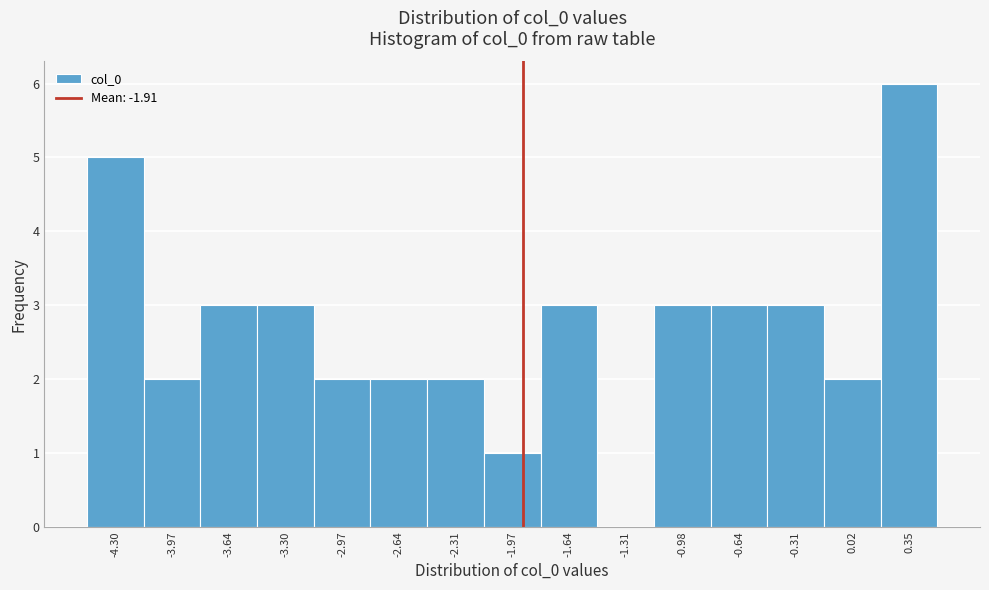

What is the height of the bar covering -4.45 to -4.15 on the x-axis? Neither the bar edges nor the heights are printed on the chart, so give them approximately, as read against the axes.

5